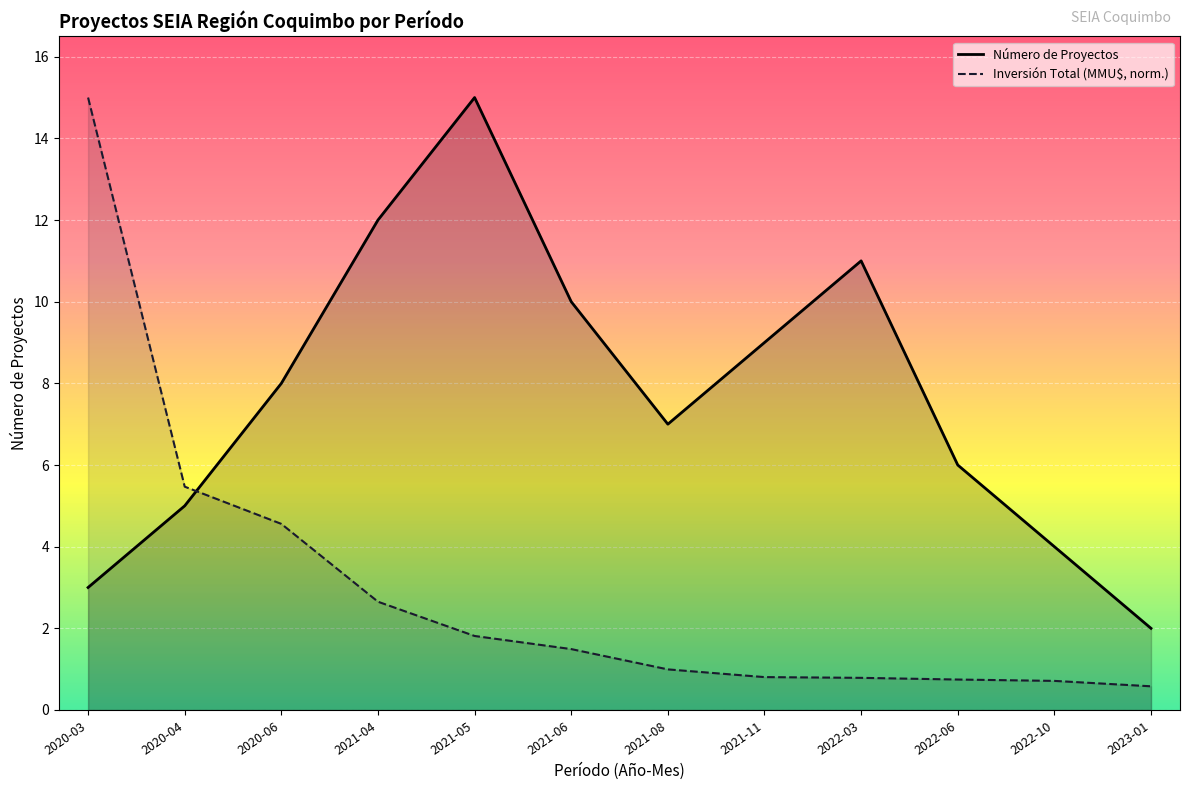

What is the value of the Número de Proyectos point at the 12th from the left?

2.0